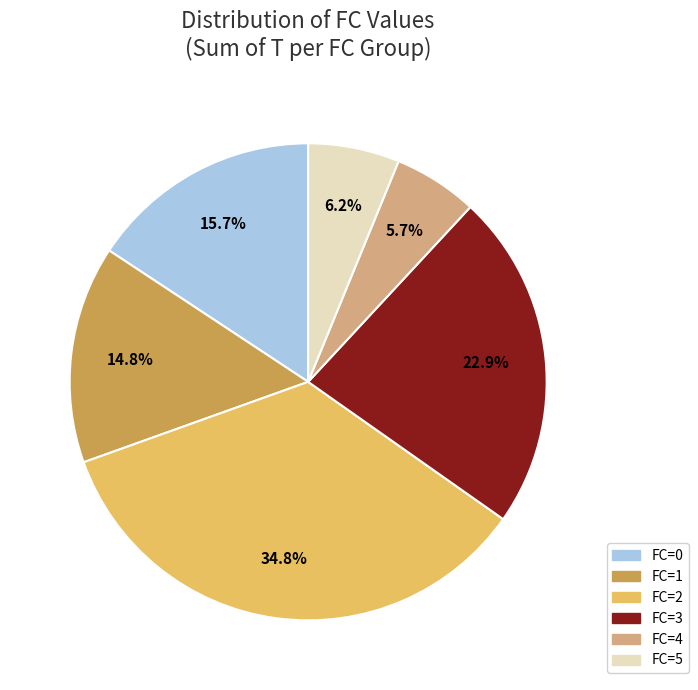

To the nearest percent, what is the difference between the FC=5 and FC=3 slice percentages?

17%